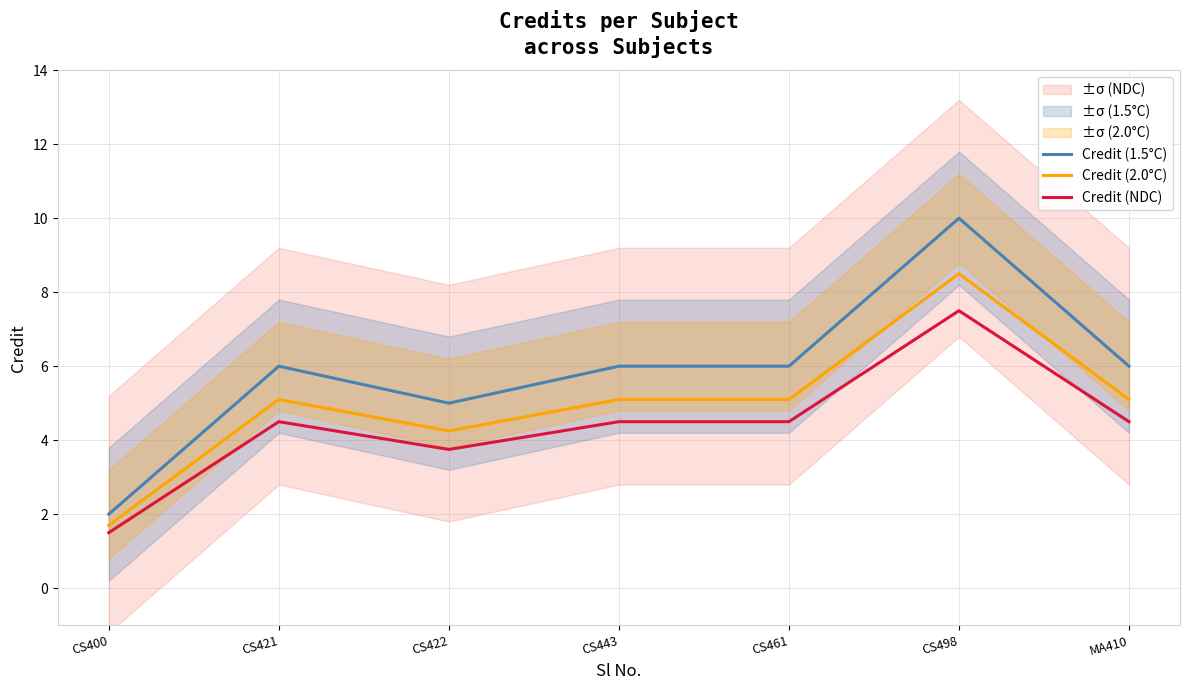

List the labels in order of Credit (1.5°C) value, smallest first.

CS400, CS422, CS421, CS443, CS461, MA410, CS498